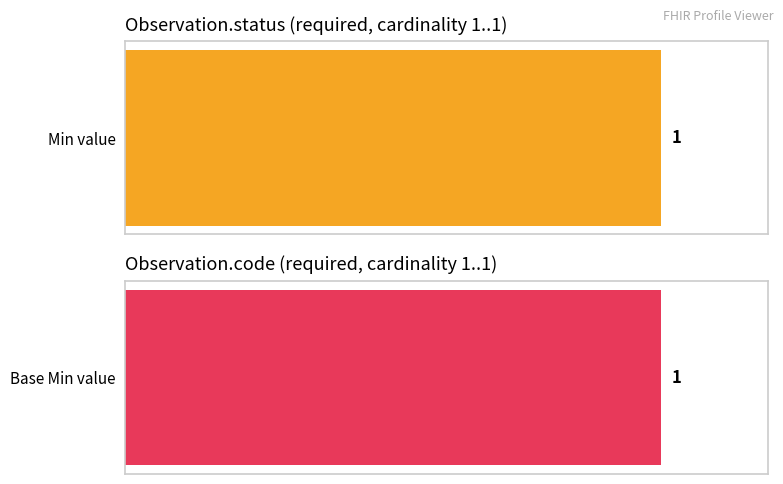

Read the Min value at Observation.code.

1